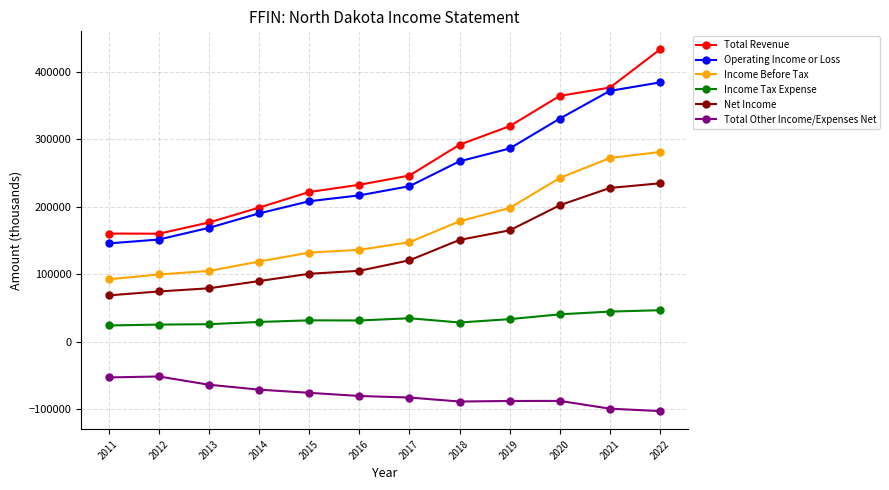

True or false: Income Before Tax and Total Other Income/Expenses Net intersect in this chart.

False